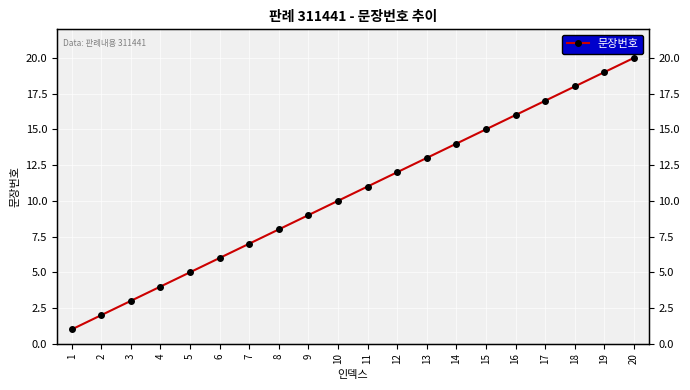

What is the change in value from 5 to 16?

+11